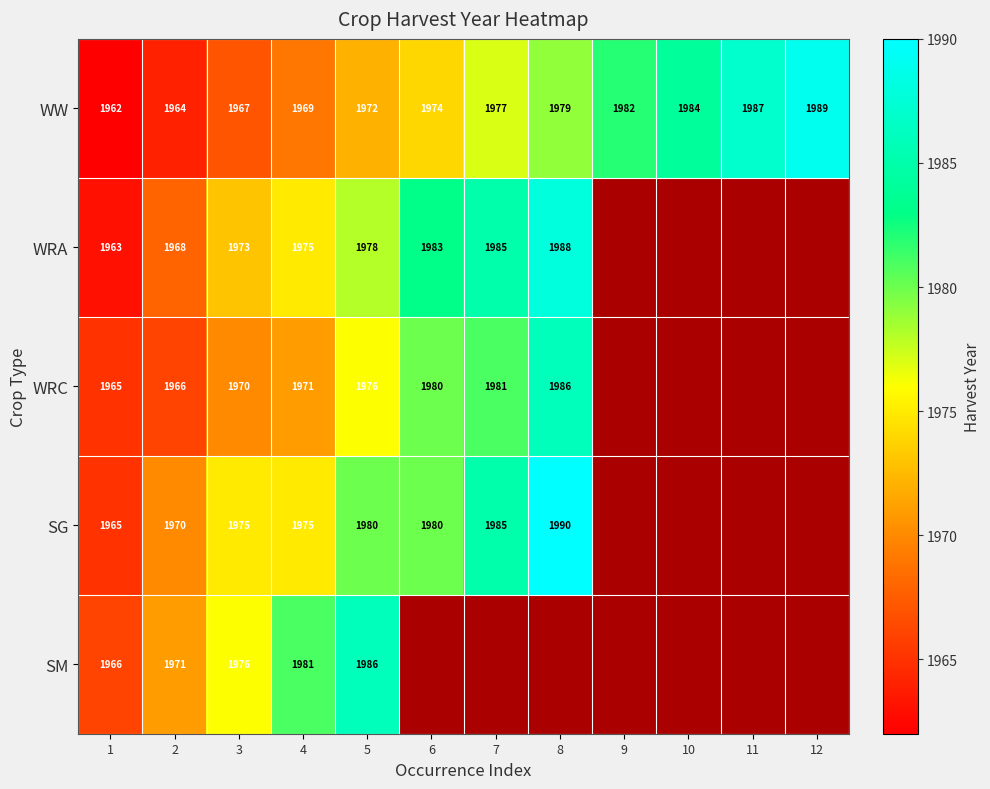

At which label is WW closest to 1975?

6